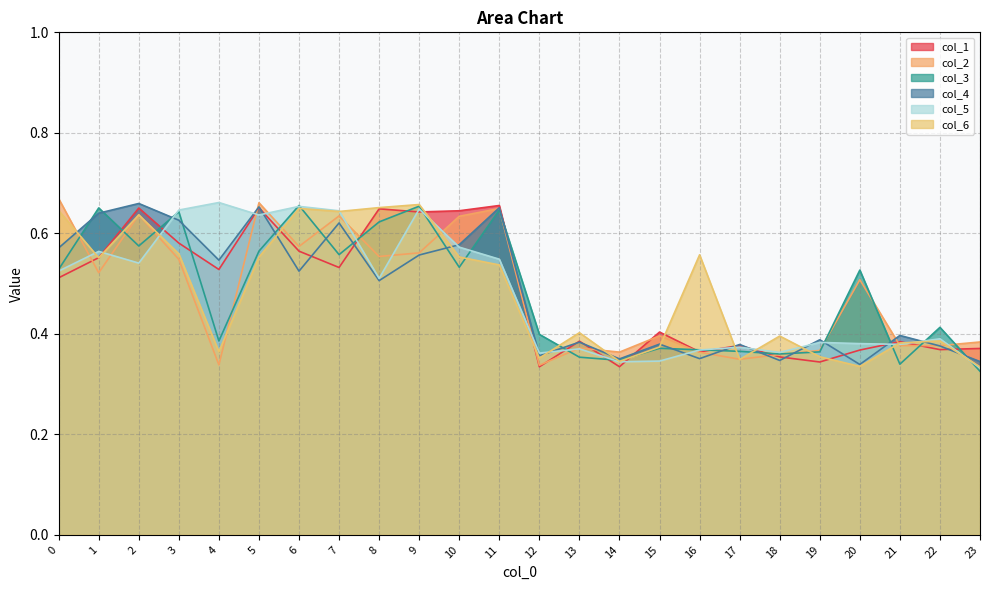

What is the value of the col_5 point at the 14th from the left?

0.4